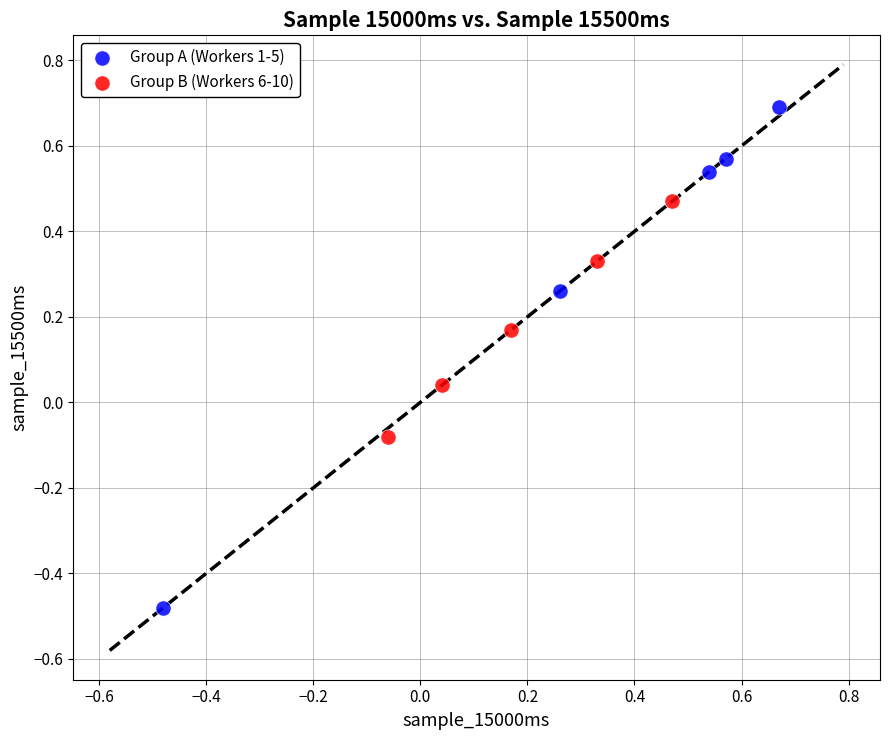

Which series reaches the minimum Y coordinate?

Group A (Workers 1-5)